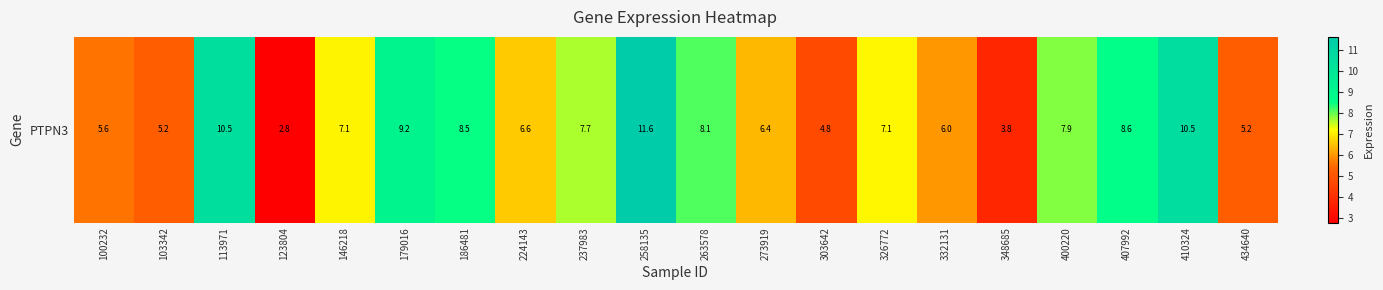

At which category does the chart reach its peak across all series?

258135